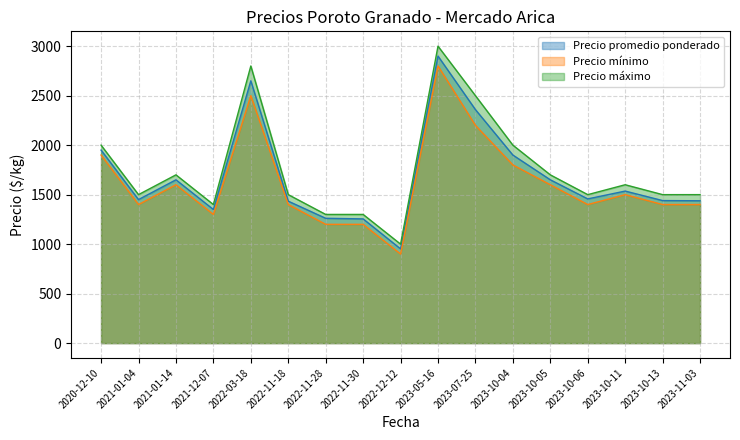

Does the chart display data point markers on the line(s)?

No